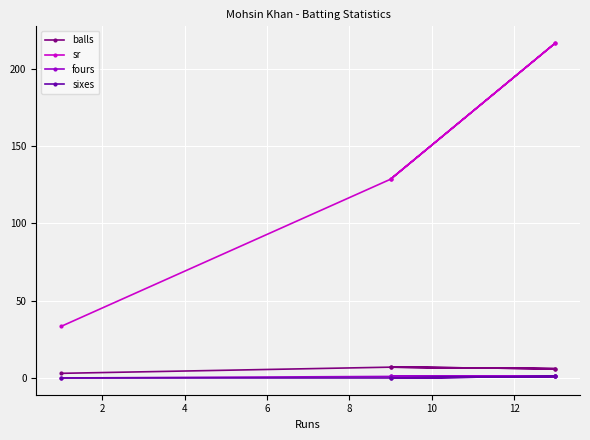

What is the difference between the maximum and minimum values in the balls series?

4.0